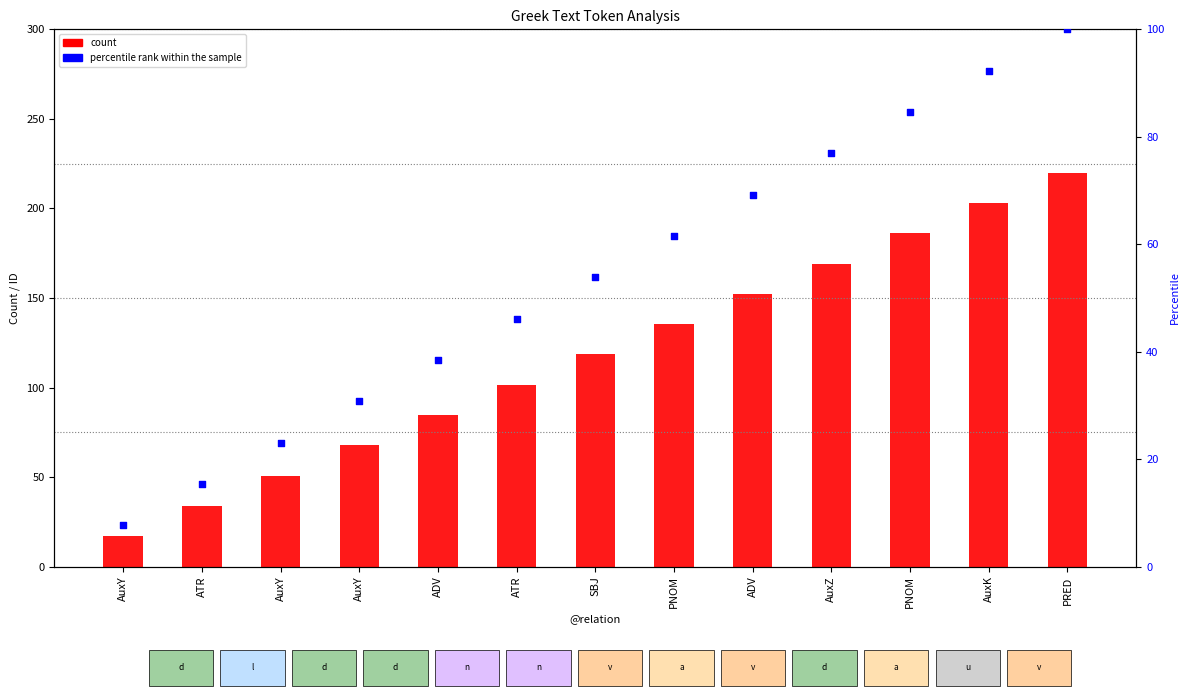

At how many categories does at least one series exceed 39?

11